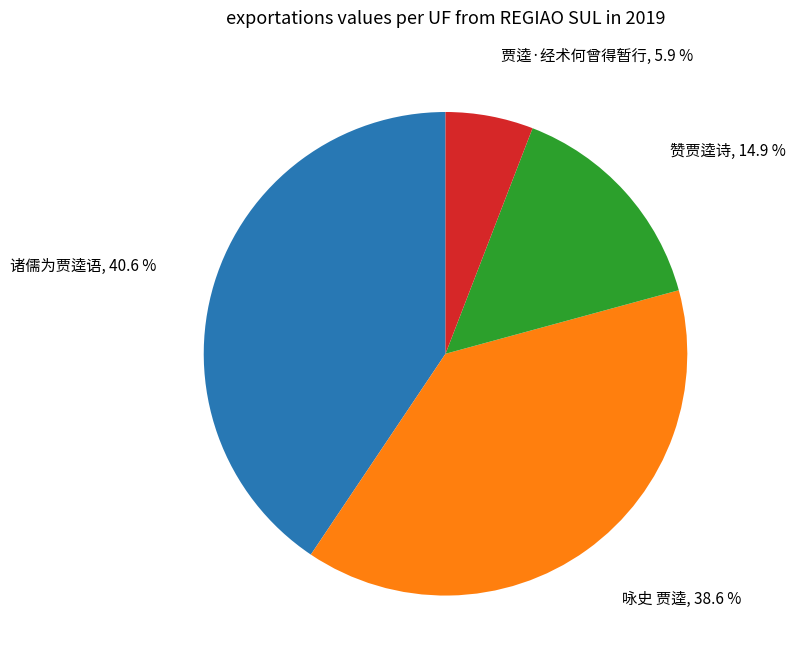

To the nearest percent, what is the difference between the largest and smallest slice percentages?

35%